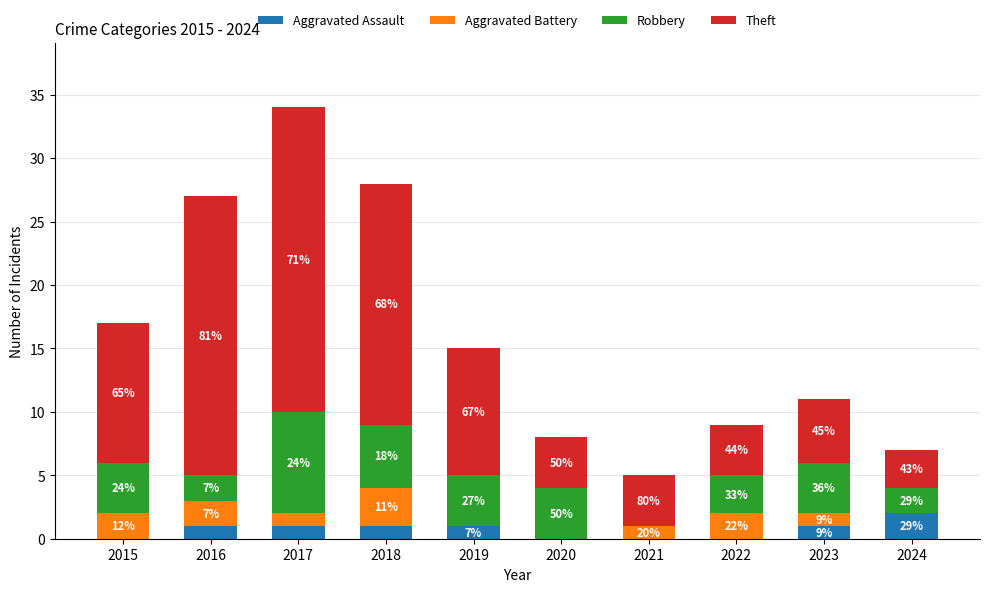

Does the chart contain stacked bars?

Yes